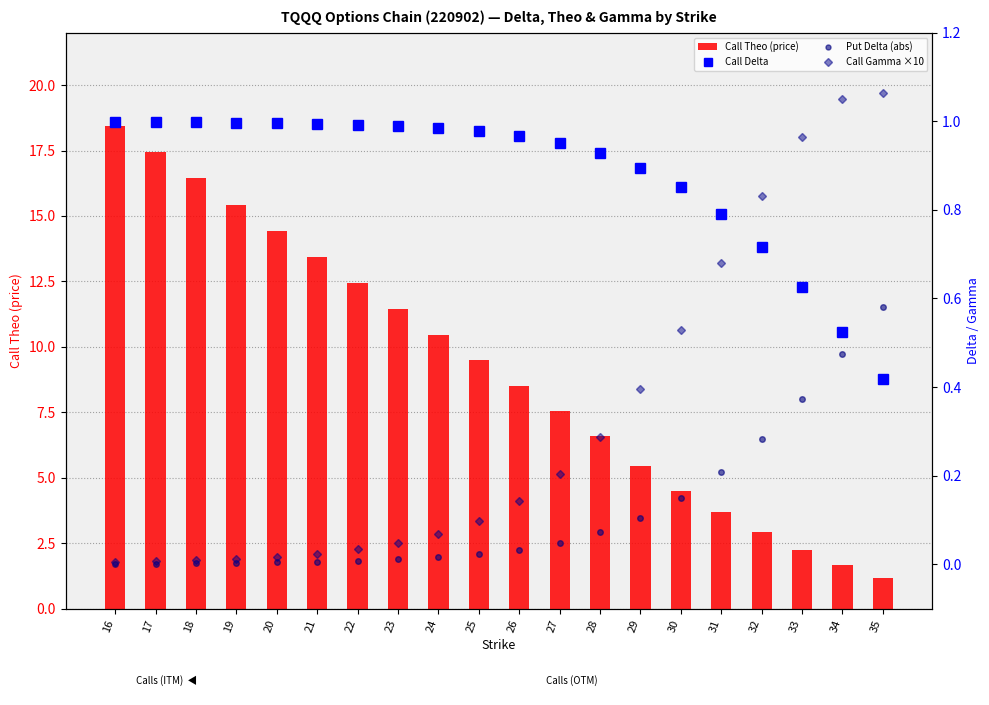

What is the average value of the Call Delta series?

0.9